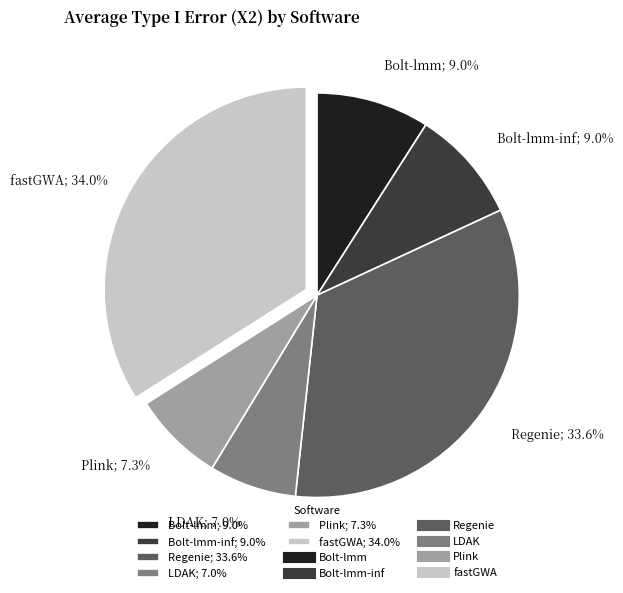

Which has a higher value, Bolt-lmm; 9.0% or LDAK; 7.0%?

Bolt-lmm; 9.0%